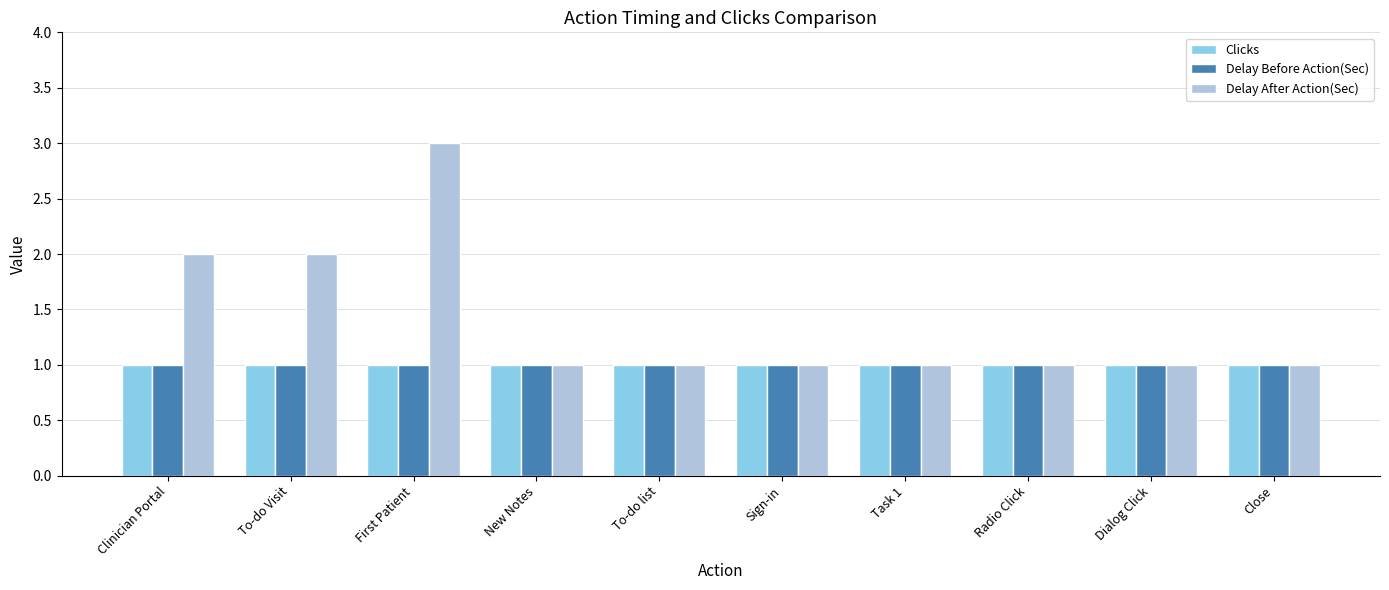

Read the Clicks value at To-do Visit.

1